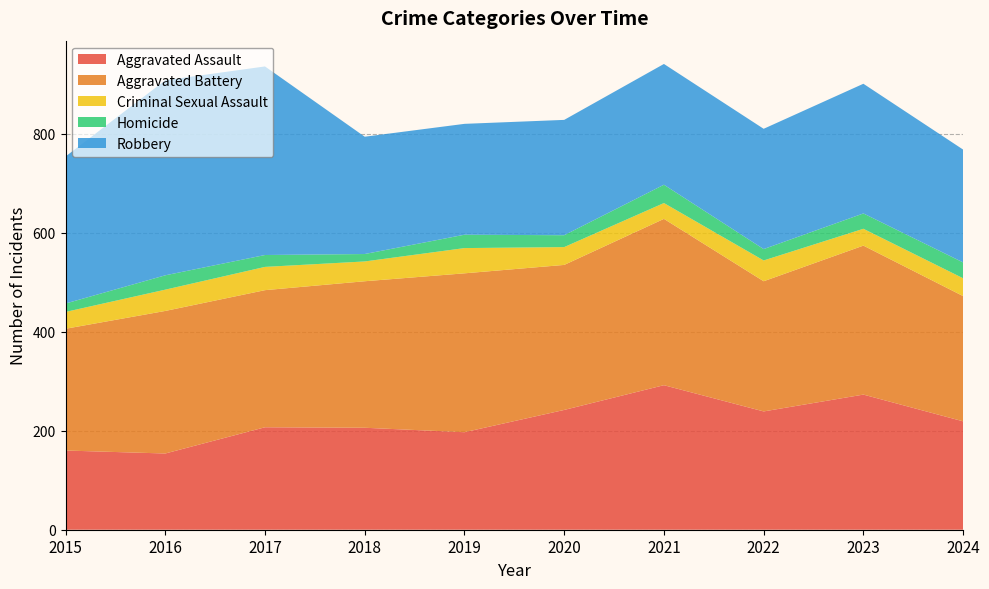

Reading left to right, transcribe all the data shown in this chart.

Aggravated Assault: 2015=160	2016=154	2017=207	2018=206	2019=197	2020=242	2021=292	2022=239	2023=273	2024=219
Aggravated Battery: 2015=246	2016=288	2017=277	2018=296	2019=321	2020=293	2021=336	2022=263	2023=301	2024=253
Criminal Sexual Assault: 2015=34	2016=43	2017=47	2018=40	2019=51	2020=36	2021=32	2022=42	2023=34	2024=36
Homicide: 2015=17	2016=29	2017=24	2018=15	2019=27	2020=24	2021=37	2022=23	2023=31	2024=32
Robbery: 2015=297	2016=394	2017=381	2018=237	2019=224	2020=233	2021=244	2022=243	2023=262	2024=228